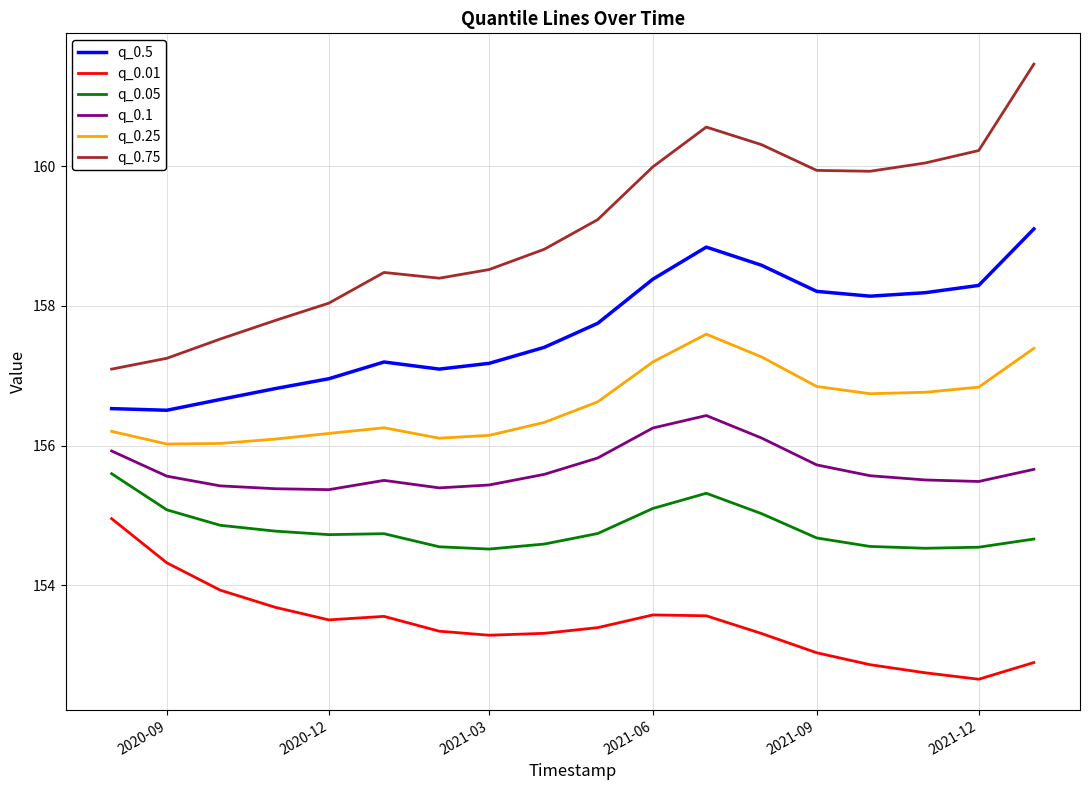

What is the minimum value for q_0.25?

156.0